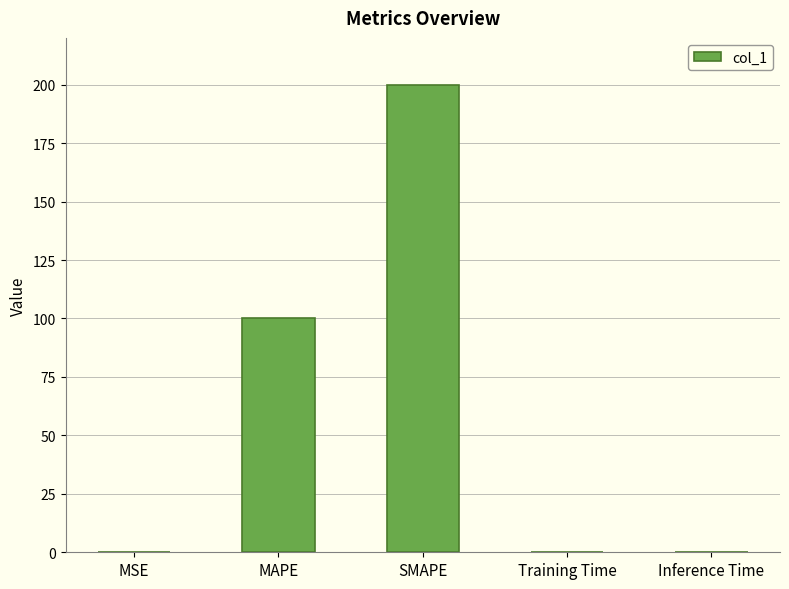

Which category has the highest value across all series?

SMAPE